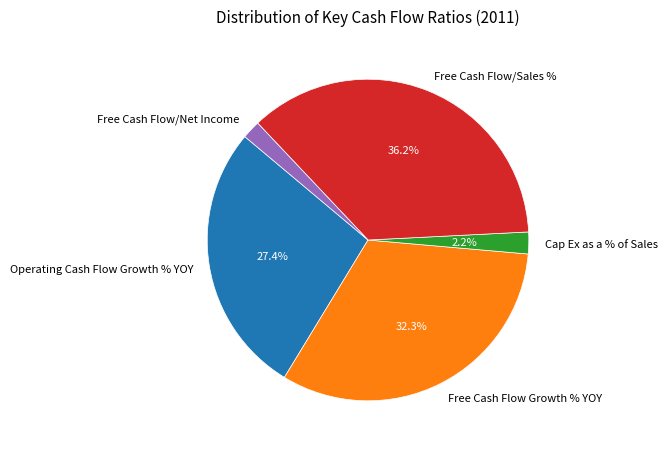

Which category has the biggest portion of the pie?

Free Cash Flow/Sales %